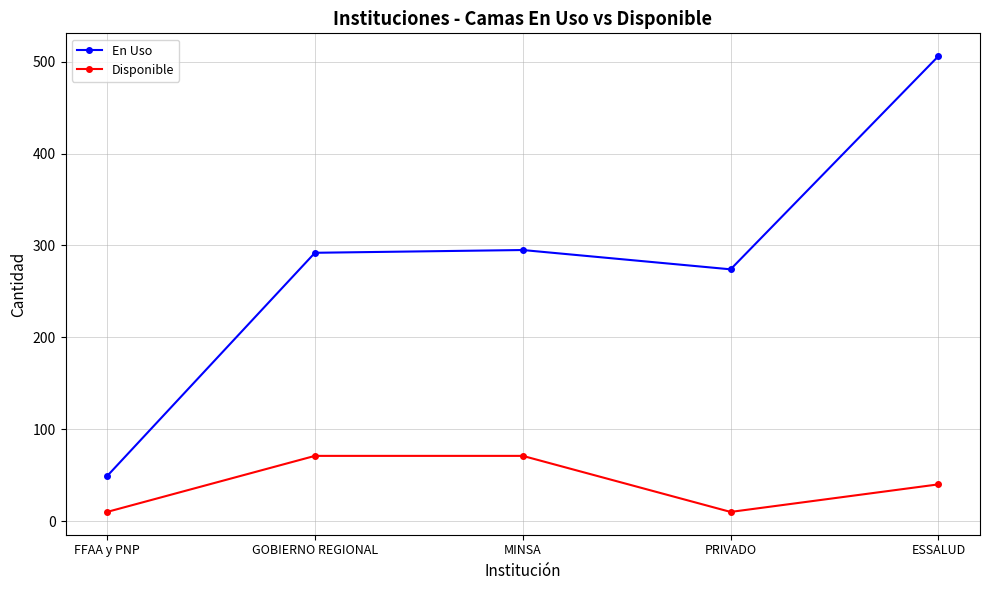

What value does the En Uso series have at MINSA?

295